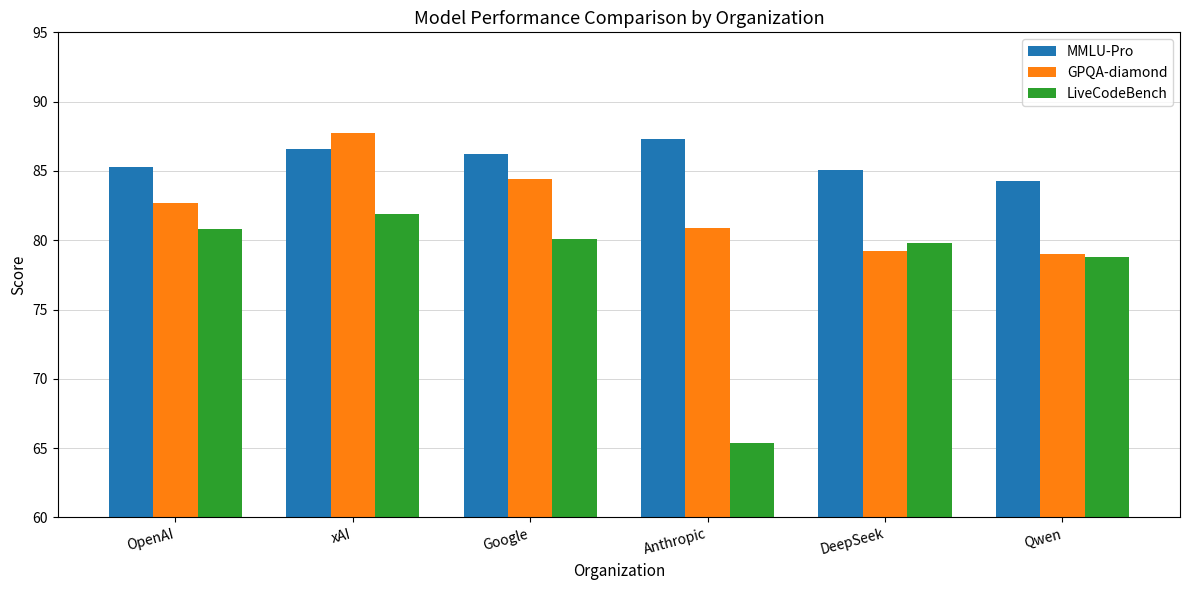

Rank the series by their maximum value, from highest to lowest.

GPQA-diamond, MMLU-Pro, LiveCodeBench